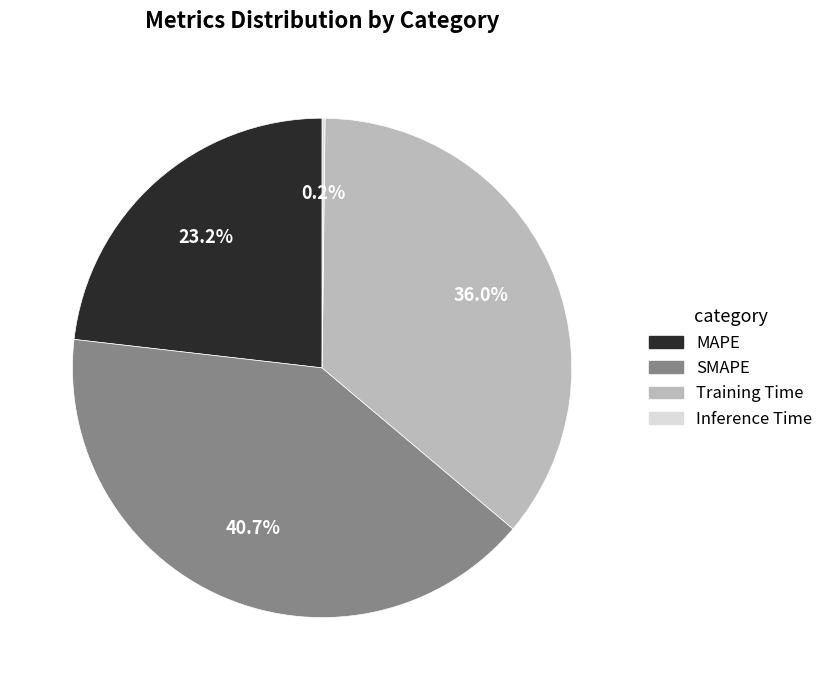

To the nearest percent, what portion does MAPE represent?

23%